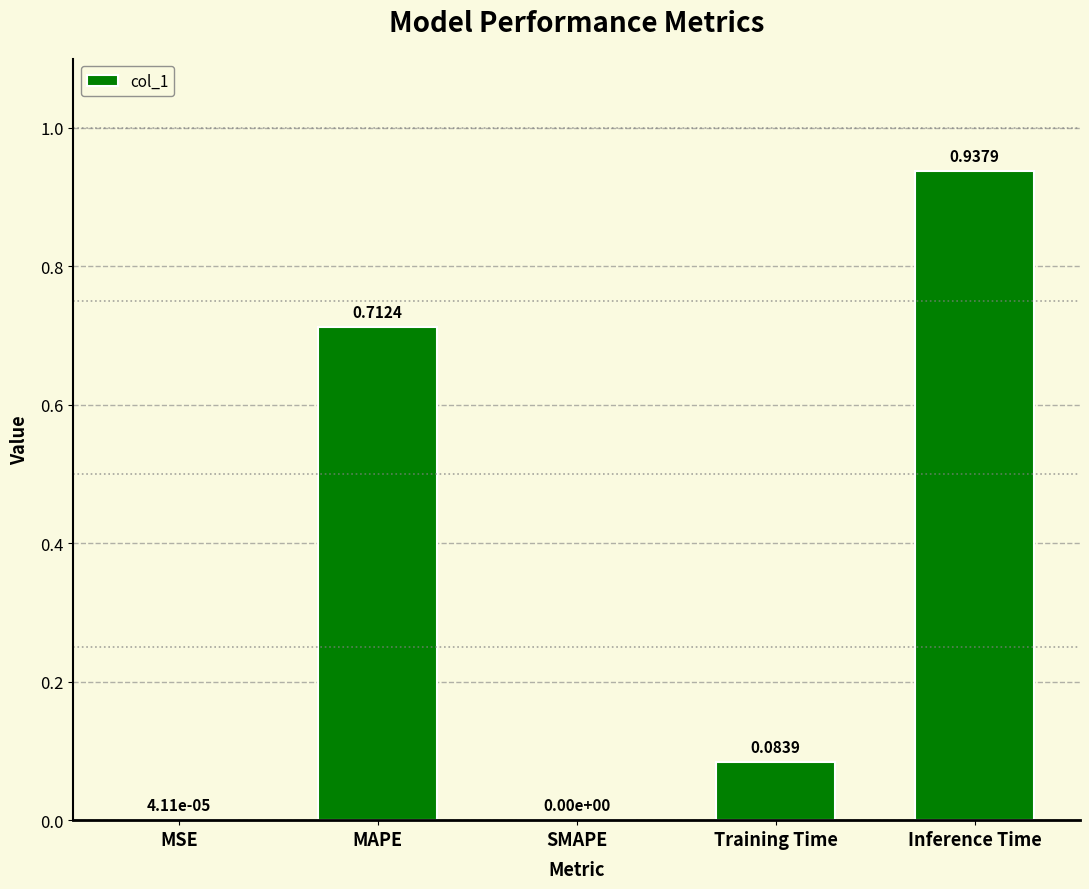

Which label corresponds to the largest value in the chart?

Inference Time